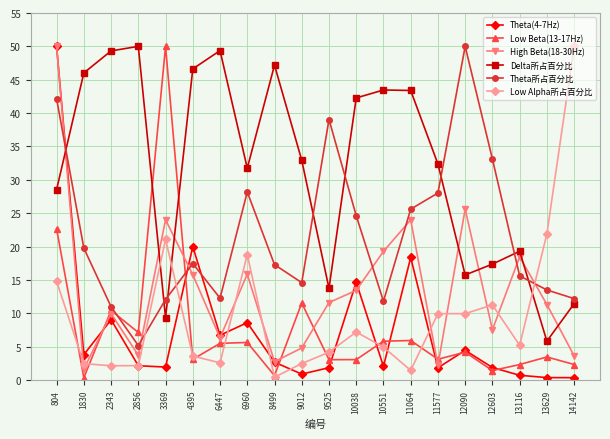

How many lines are shown in the chart?

6